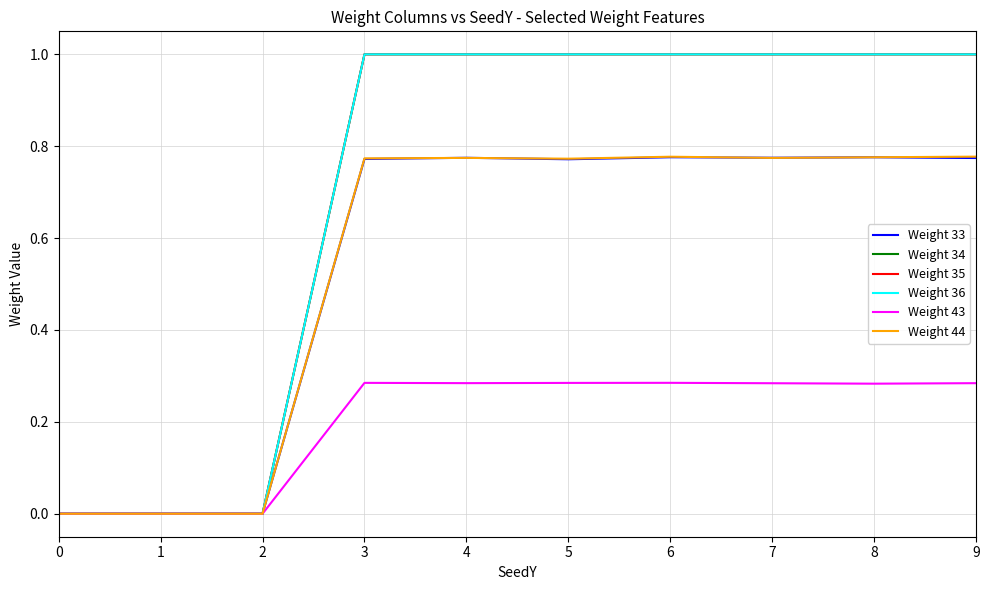

Rank the series at 0 from lowest to highest value.

Weight 33, Weight 34, Weight 35, Weight 36, Weight 43, Weight 44